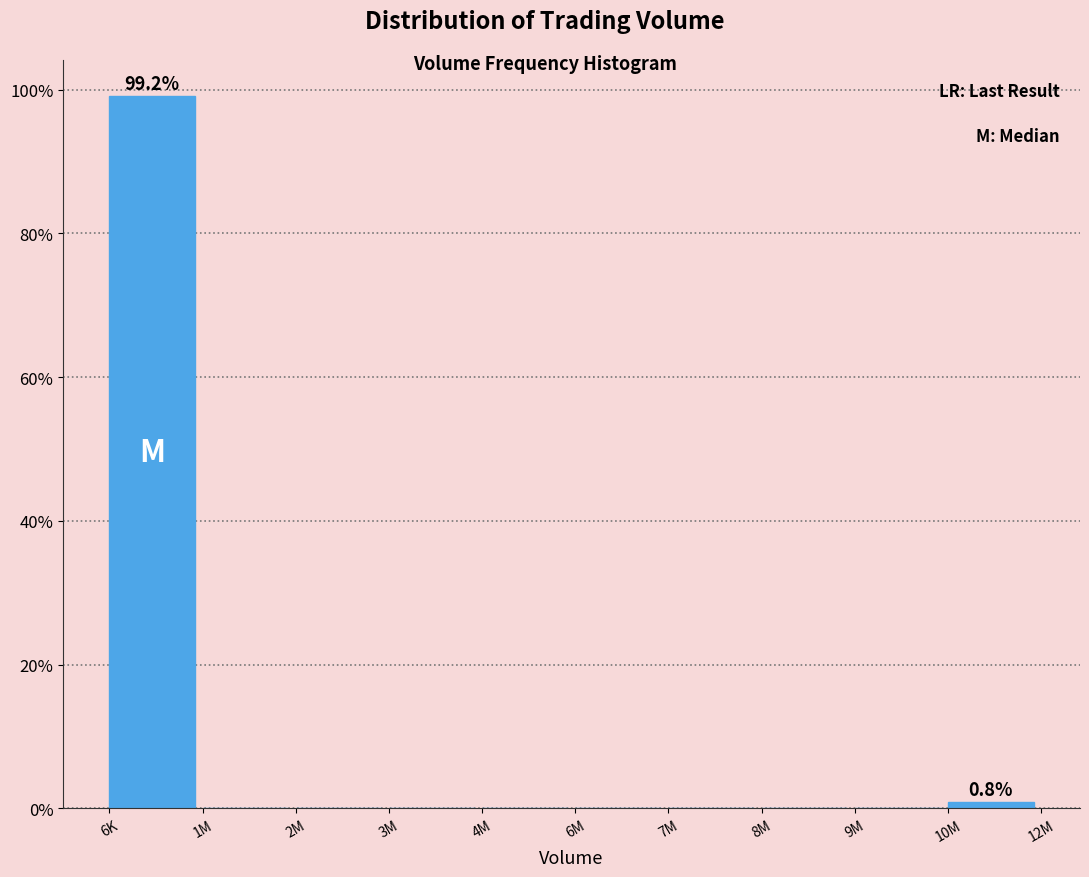

Reading left to right, what are all the values shown in this chart?

6K=99.2	1M=0.0	2M=0.0	3M=0.0	4M=0.0	6M=0.0	7M=0.0	8M=0.0	9M=0.0	10M=0.8